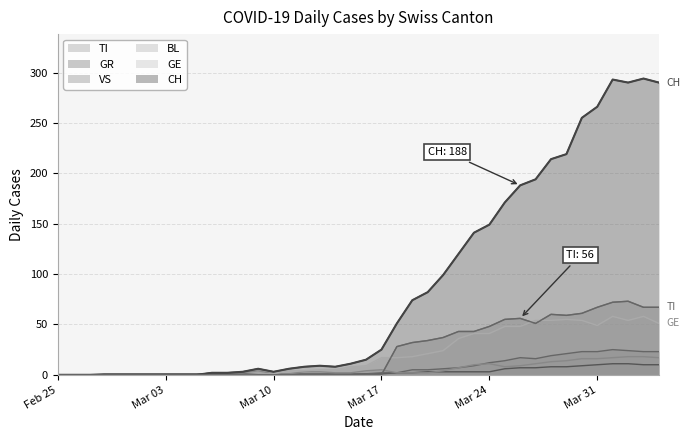

Which series has the widest spread of values?

CH